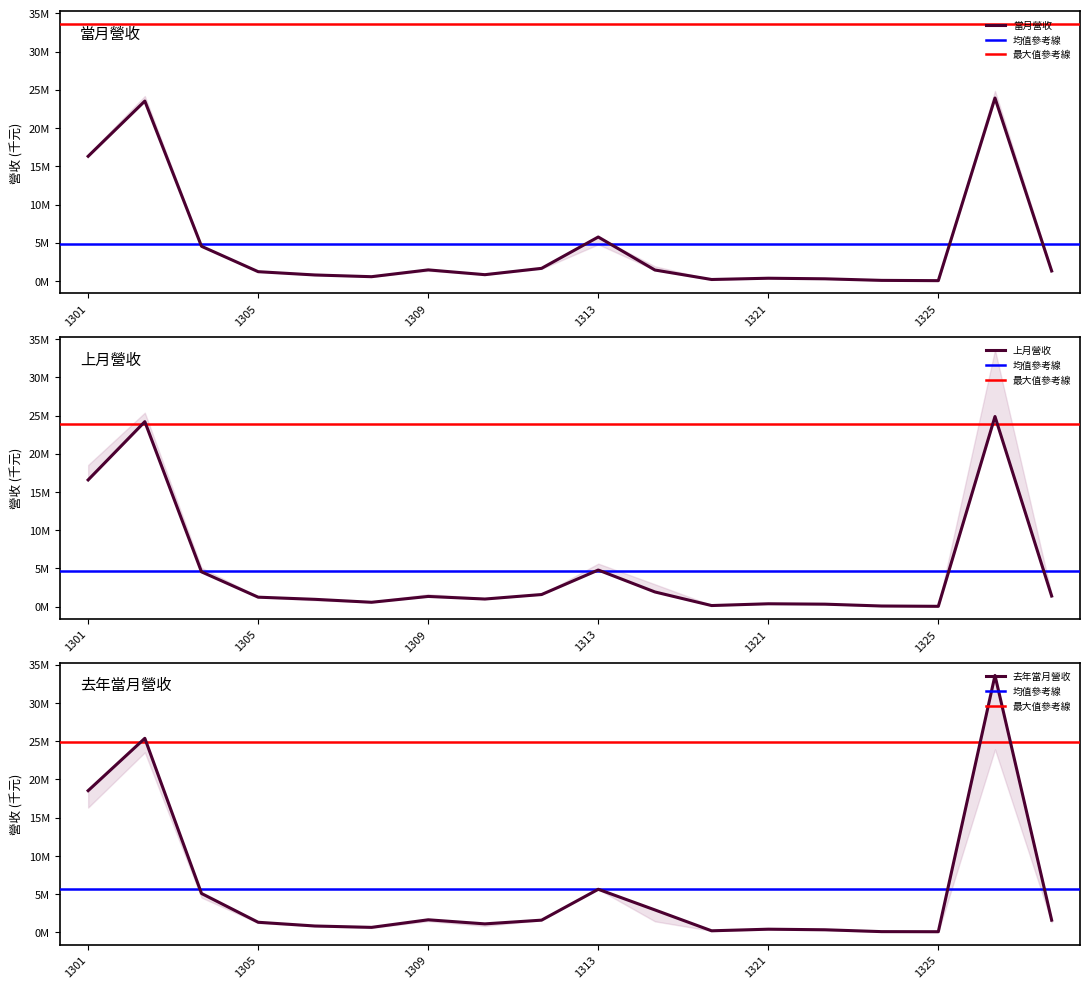

True or false: 當月營收 has a value of 574097 at 1308.

True